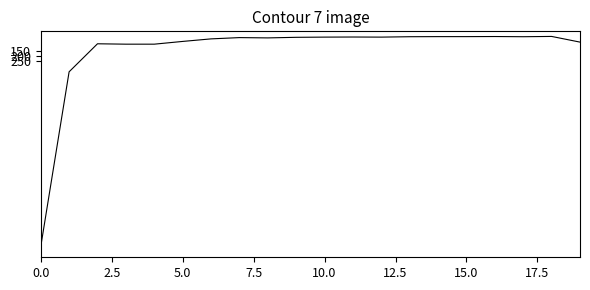

How many lines are shown in the chart?

1